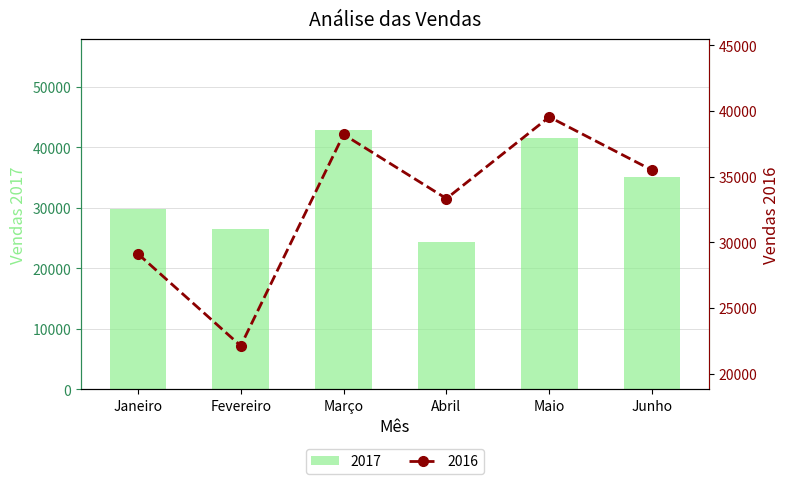

Reading left to right, transcribe all the data shown in this chart.

2016: 29130	22116	38218	33333	39550	35495
2017: 29876	26533	42857	24337	41569	35056